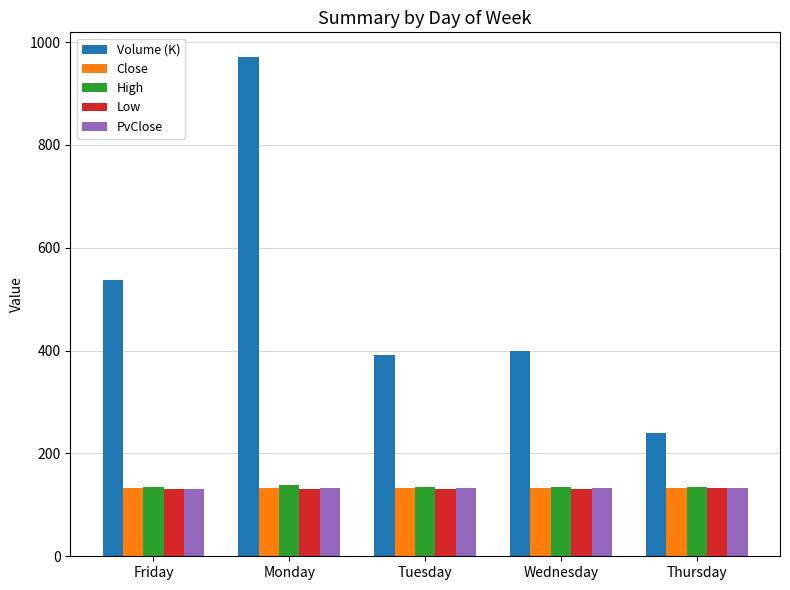

How many data points in High are above 135?

3